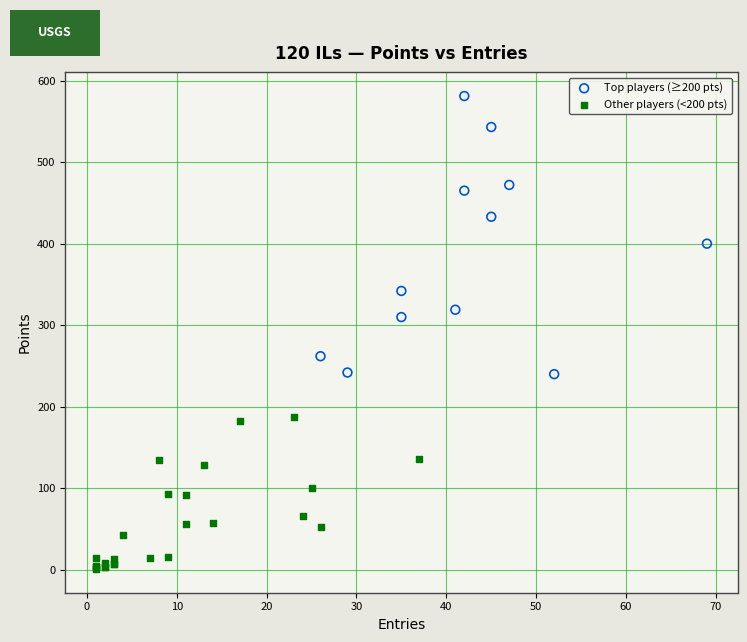

Which series contains the lowest Y value?

Other players (<200 pts)